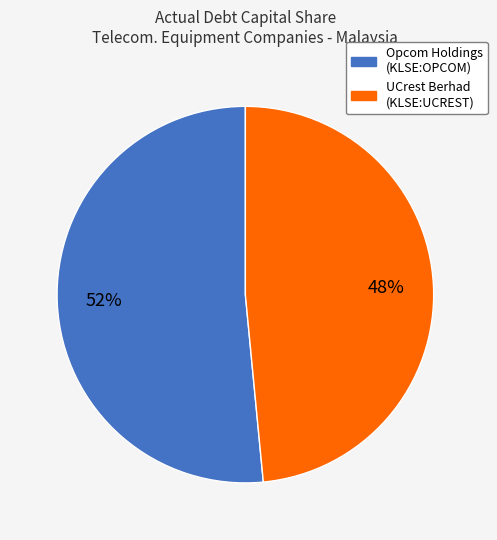

Does any single category account for the majority?

Yes